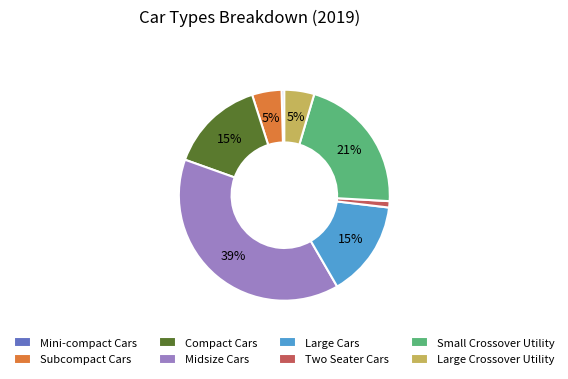

Is it true that Mini-compact Cars is 0% of the pie?

True